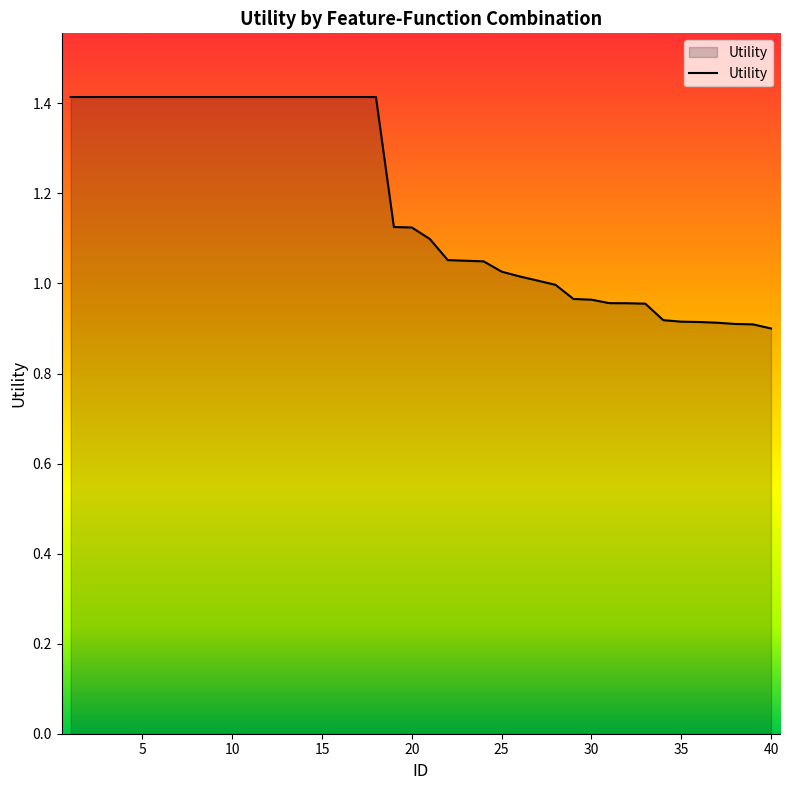

What is the difference between the maximum and minimum values?

0.5